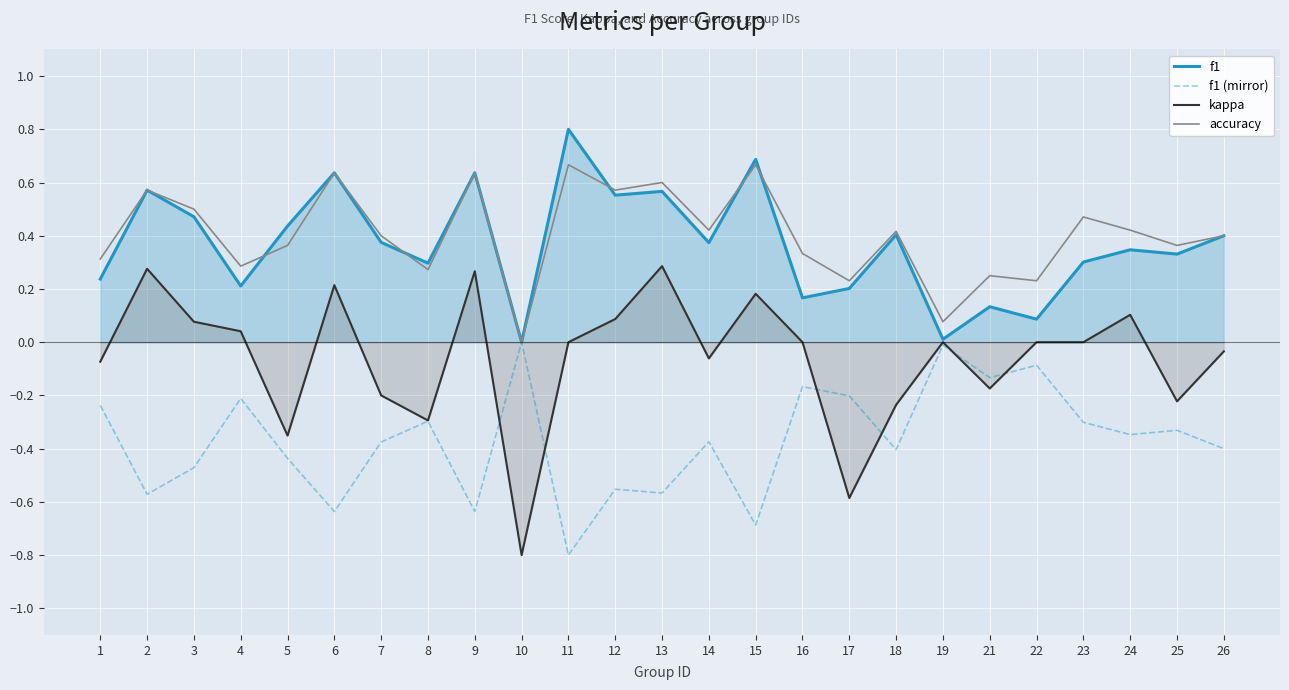

True or false: accuracy and f1 (mirror) intersect in this chart.

False